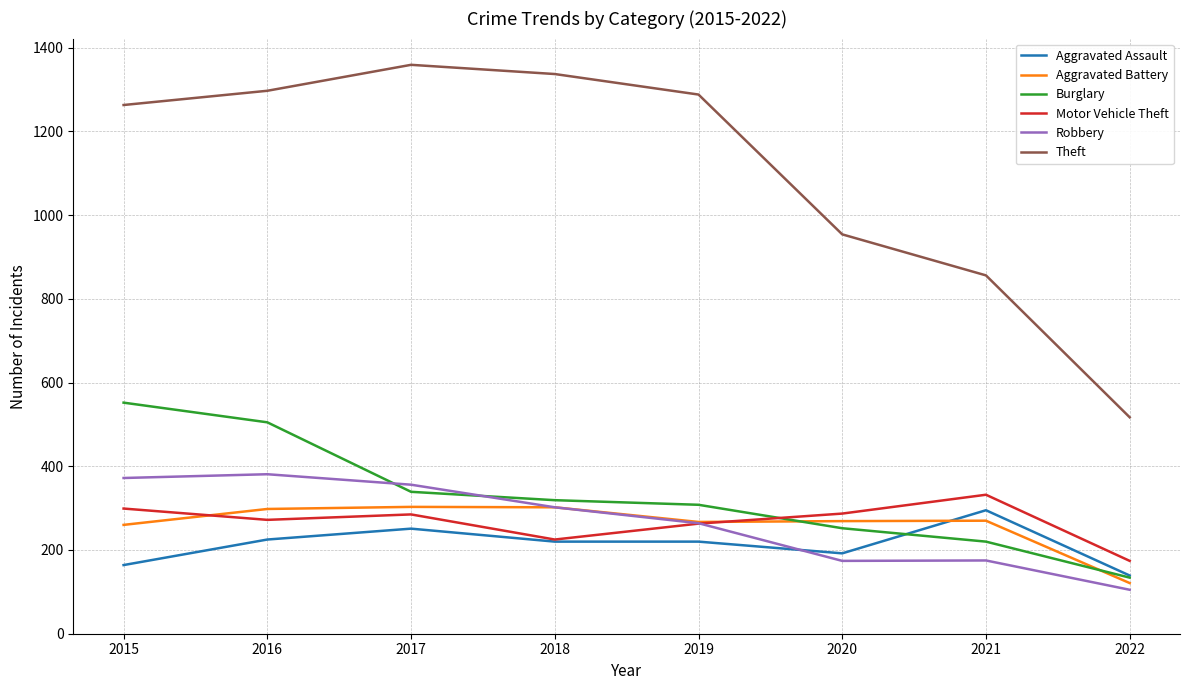

True or false: Theft has a value of 517 at 2022.

True